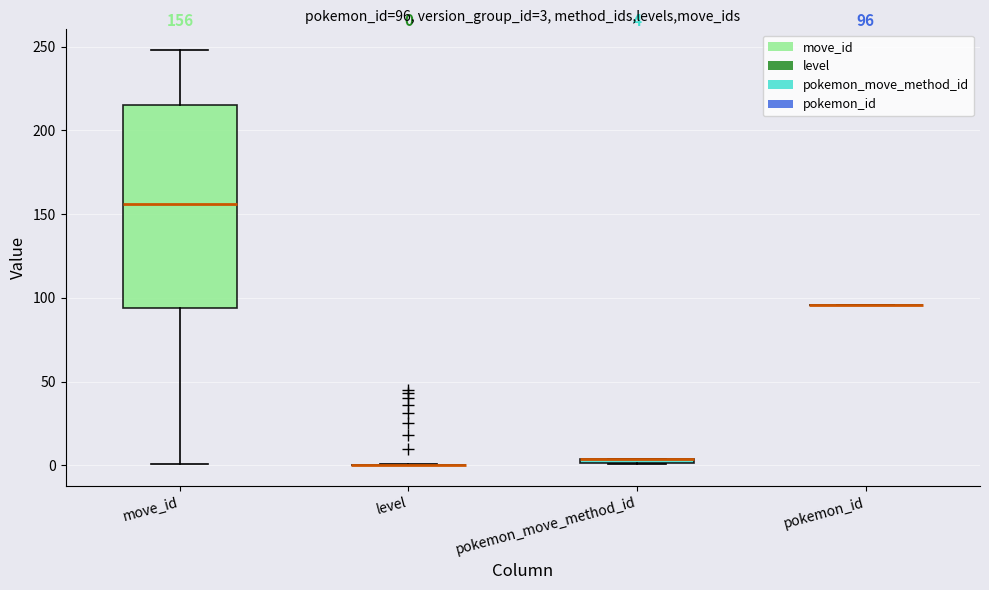

Which box is the tallest, from its lower edge to its upper edge?

move_id